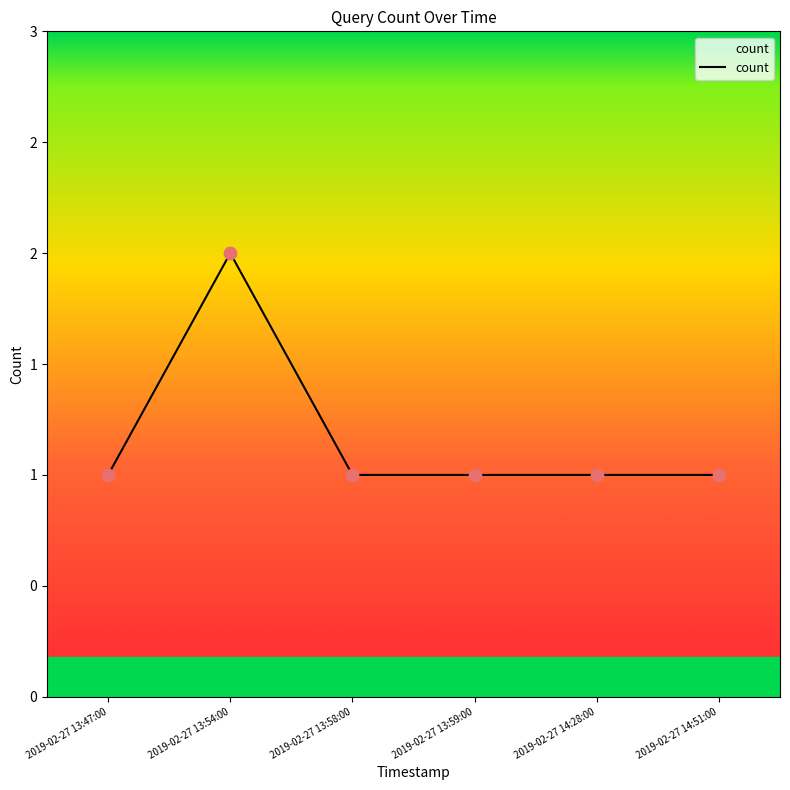

Is this an area chart (filled region under the line)?

Yes